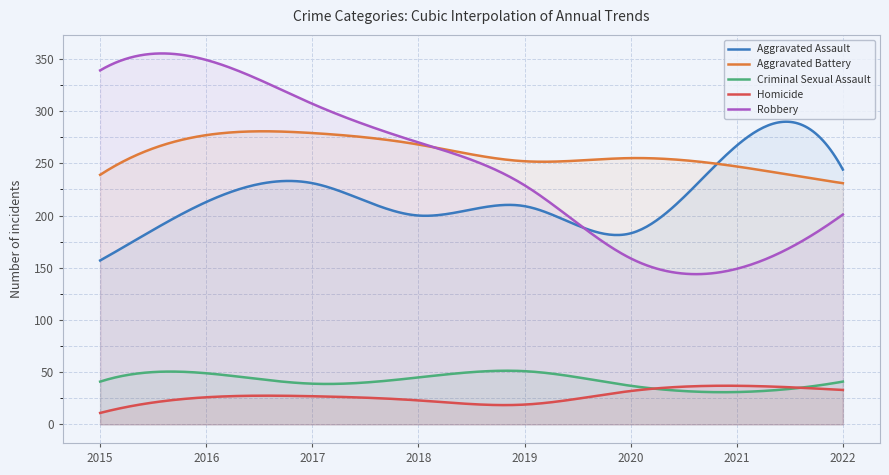

Is it true that Robbery equals 270 at 2018?

True